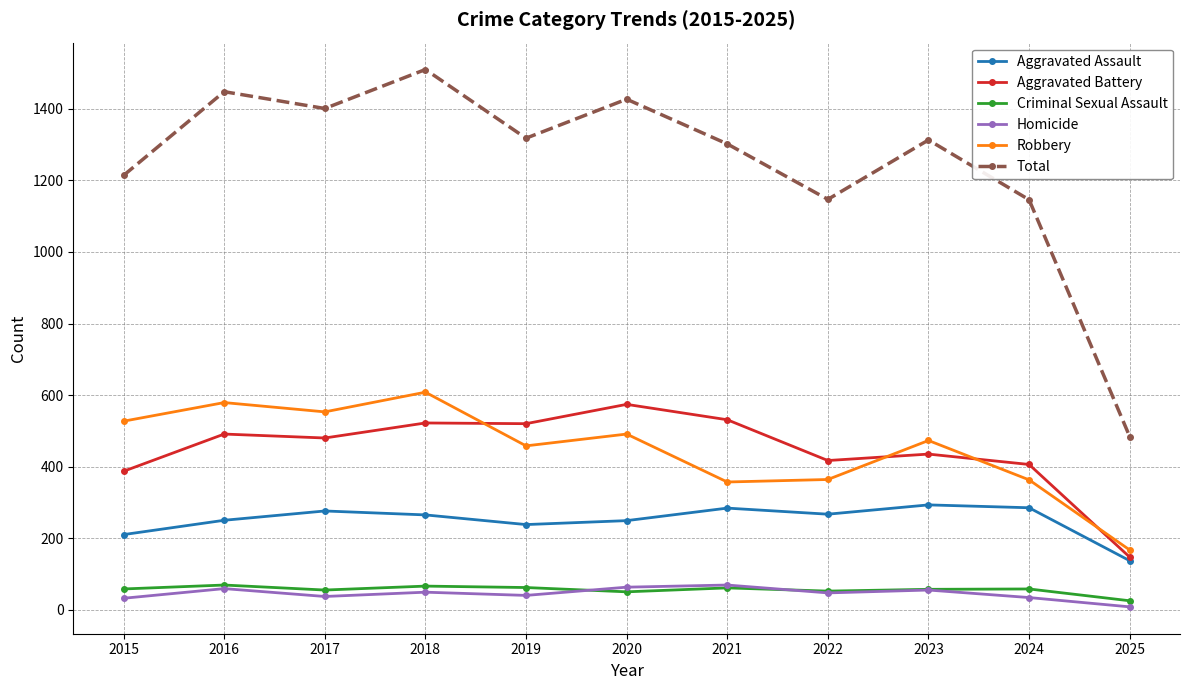

How many lines are shown in the chart?

6